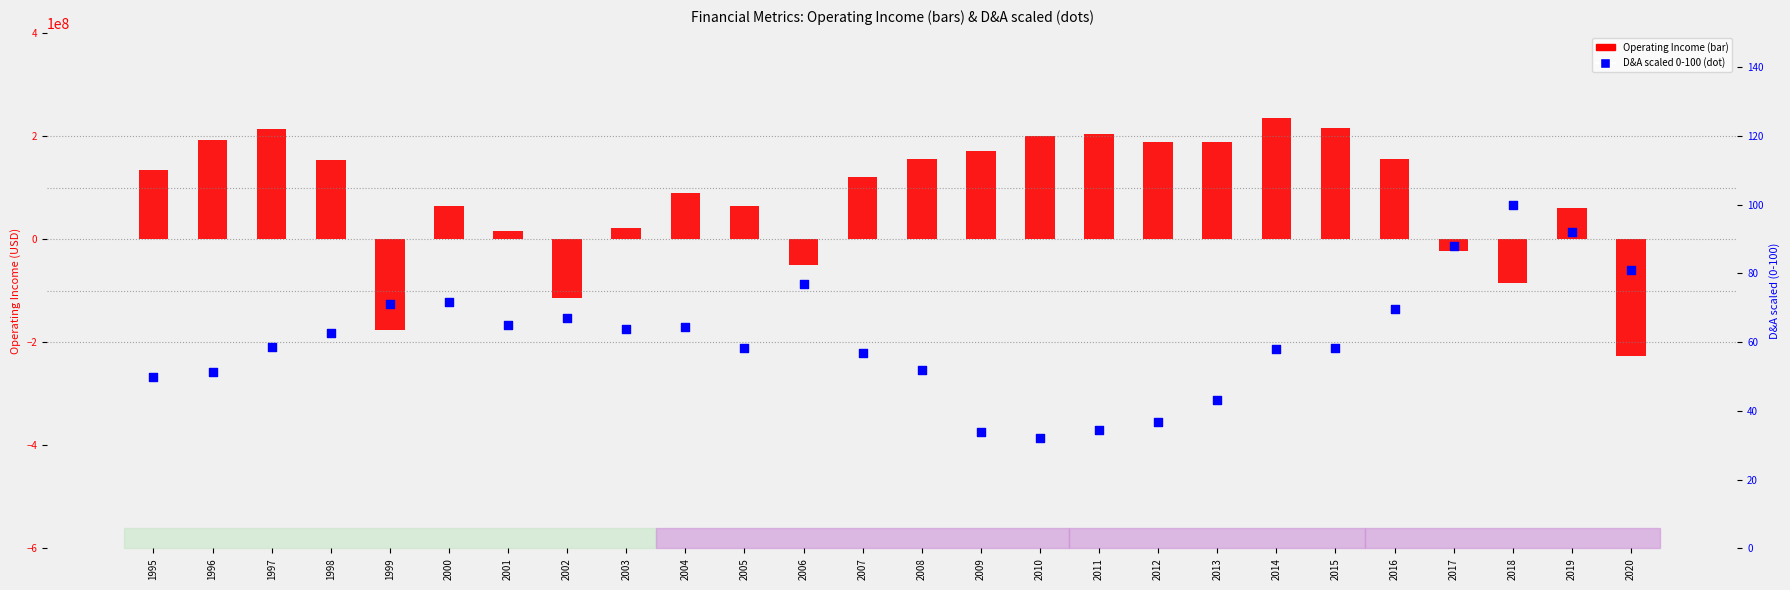

Which has a higher value, 2017 or 1998?

2017